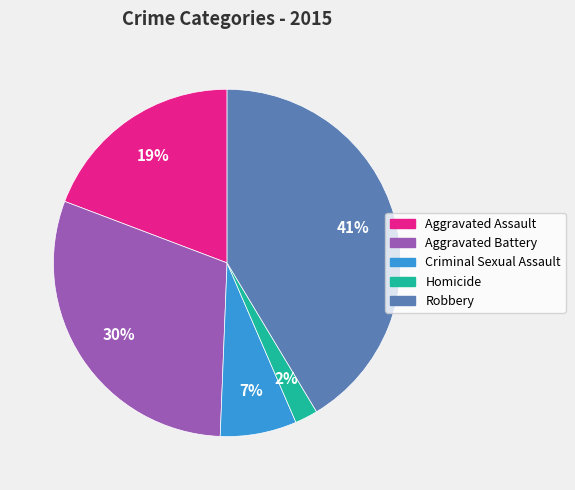

To the nearest percent, what percentage of the pie is Homicide?

2%